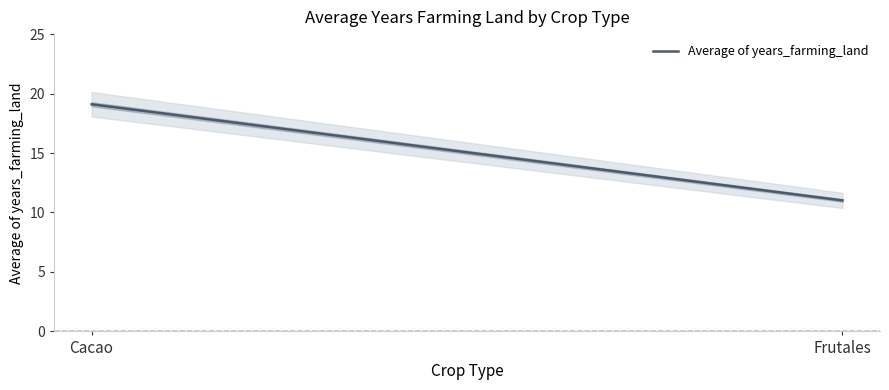

What is the sum of all values?

30.1